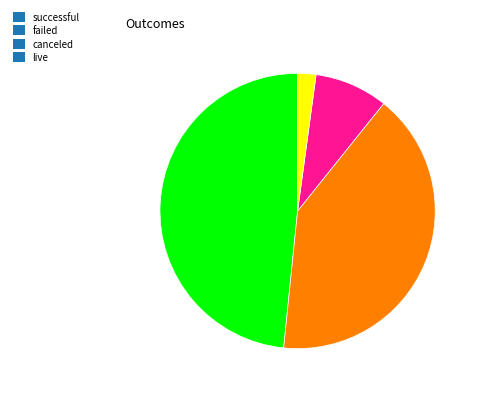

The successful slice represents 48% of the pie. True or false?

True